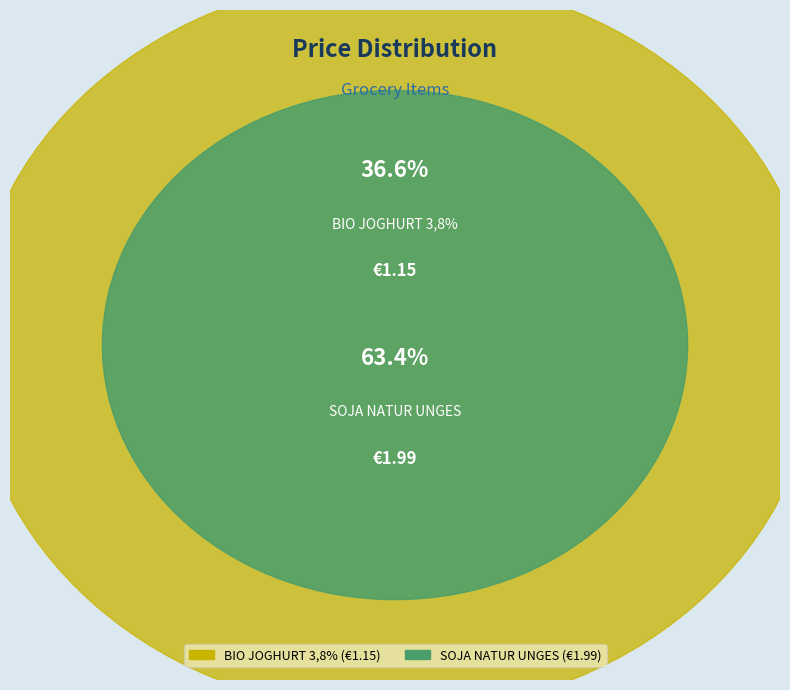

What percentage is the SOJA NATUR UNGES slice, to the nearest percent?

63%